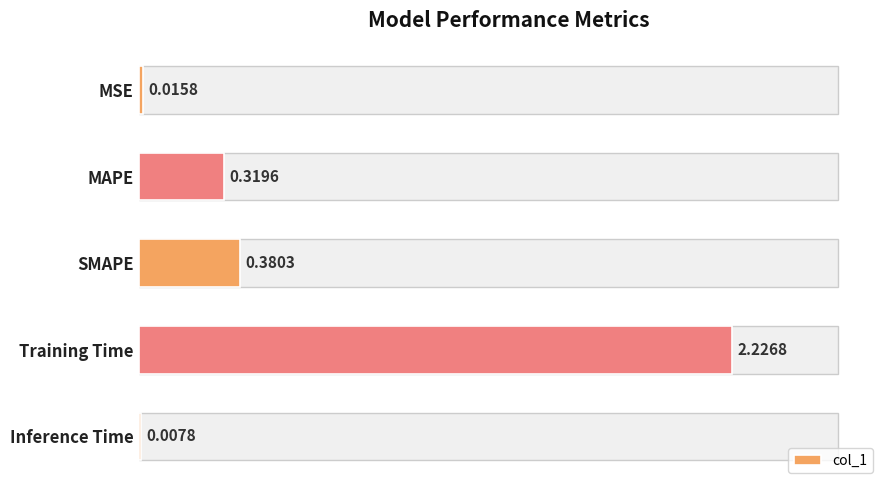

Between MAPE and Training Time, which is larger?

Training Time